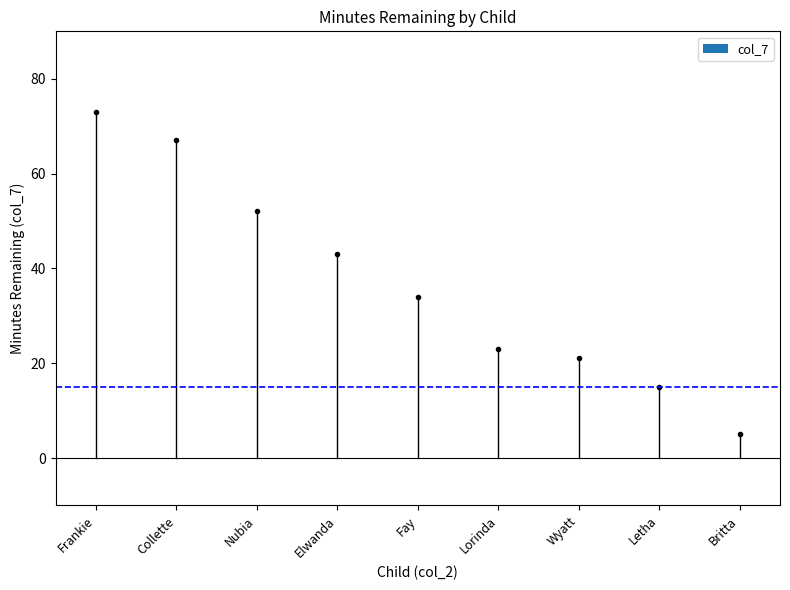

What is the label of the 7th bar from the right?

Nubia